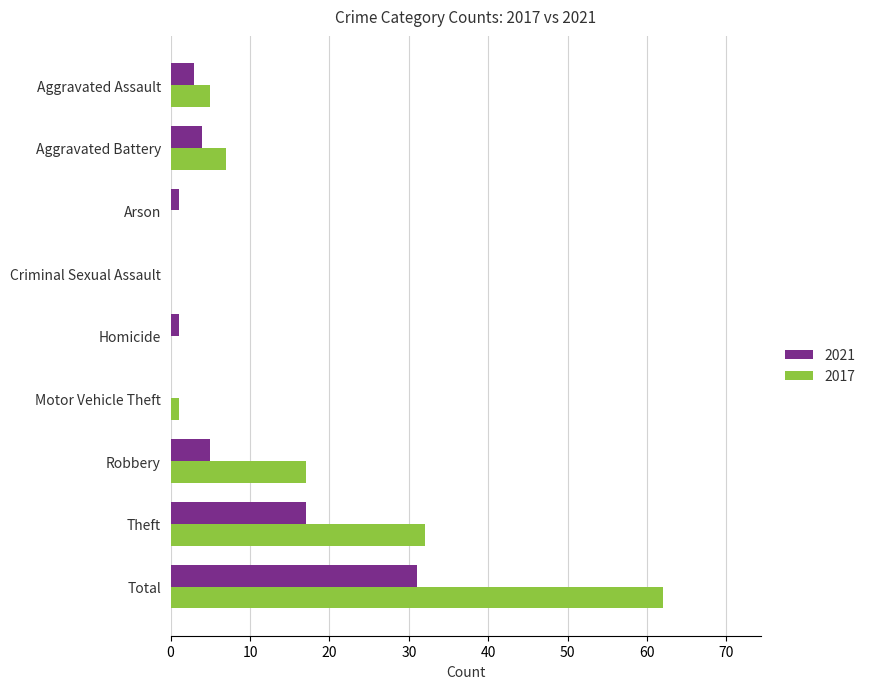

What is the greatest value displayed?

62